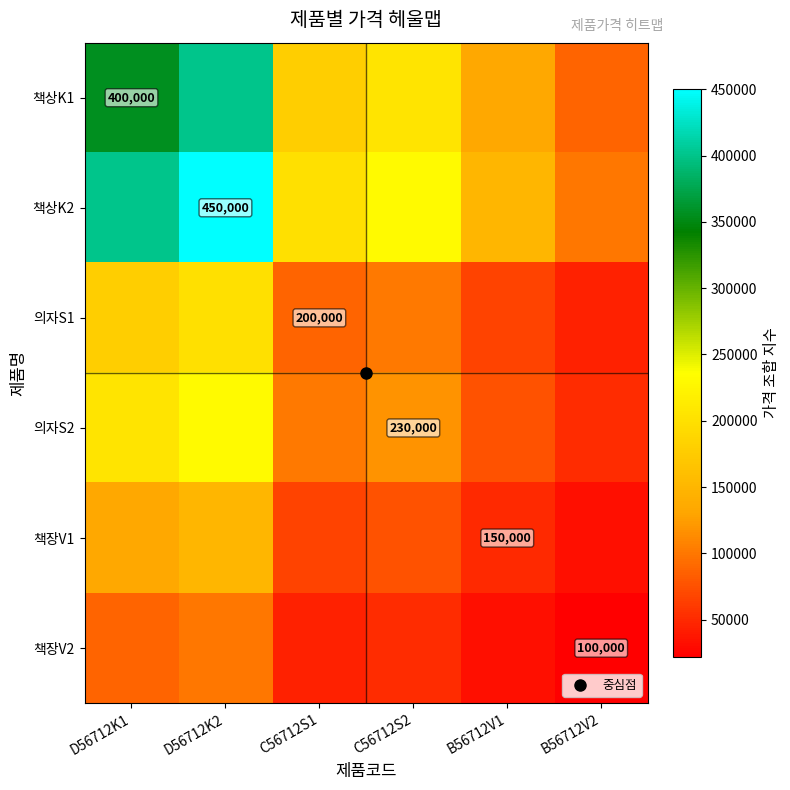

What is the difference between the highest and lowest values at C56712S1?

155555.6